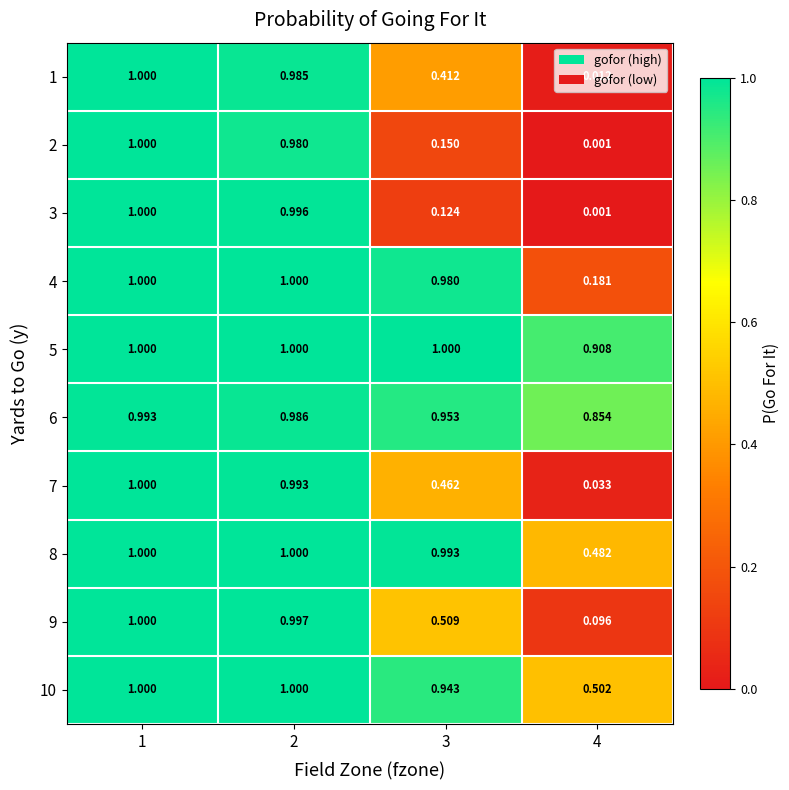

Is the value of 10 at 3 greater than the value of 3 at 3?

Yes